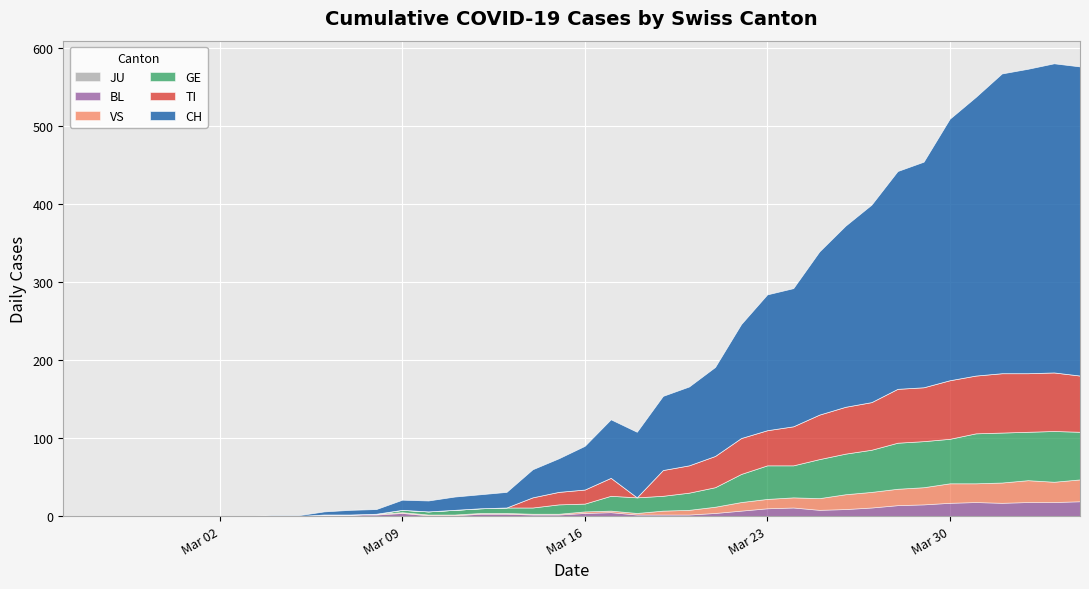

Which series changed the most between 2020-03-18 and 2020-03-27?

CH